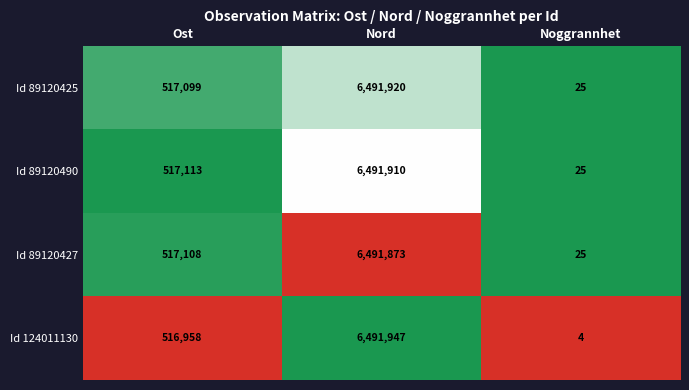

Rank the series by their maximum value, from highest to lowest.

Id 124011130, Id 89120425, Id 89120490, Id 89120427